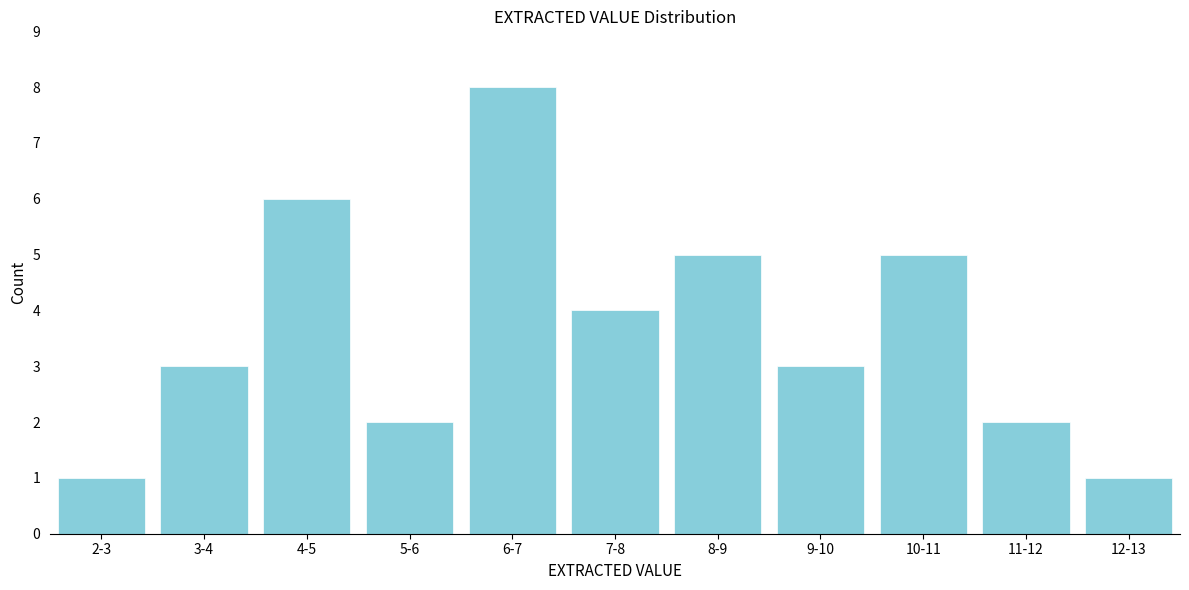

Reading left to right, list all the values displayed in this chart.

2-3=1	3-4=3	4-5=6	5-6=2	6-7=8	7-8=4	8-9=5	9-10=3	10-11=5	11-12=2	12-13=1